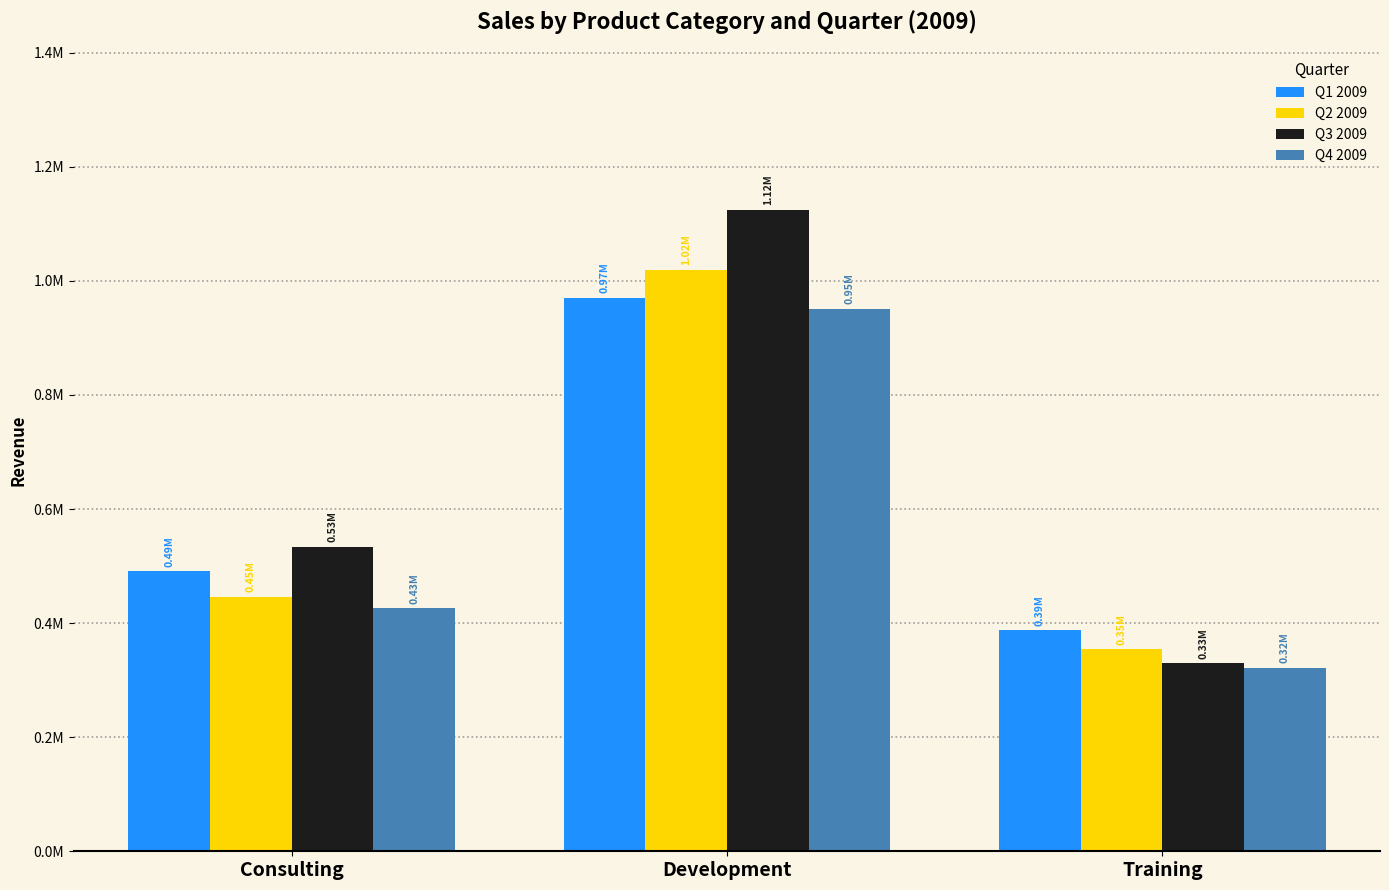

At which category is the sum across all series the highest?

Development